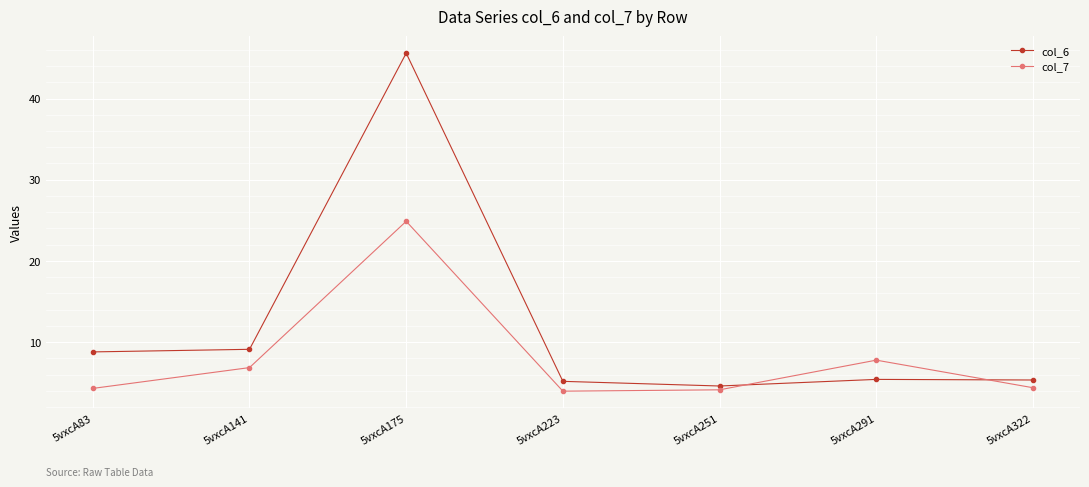

At which category does col_7 reach its first local peak?

5vxcA175